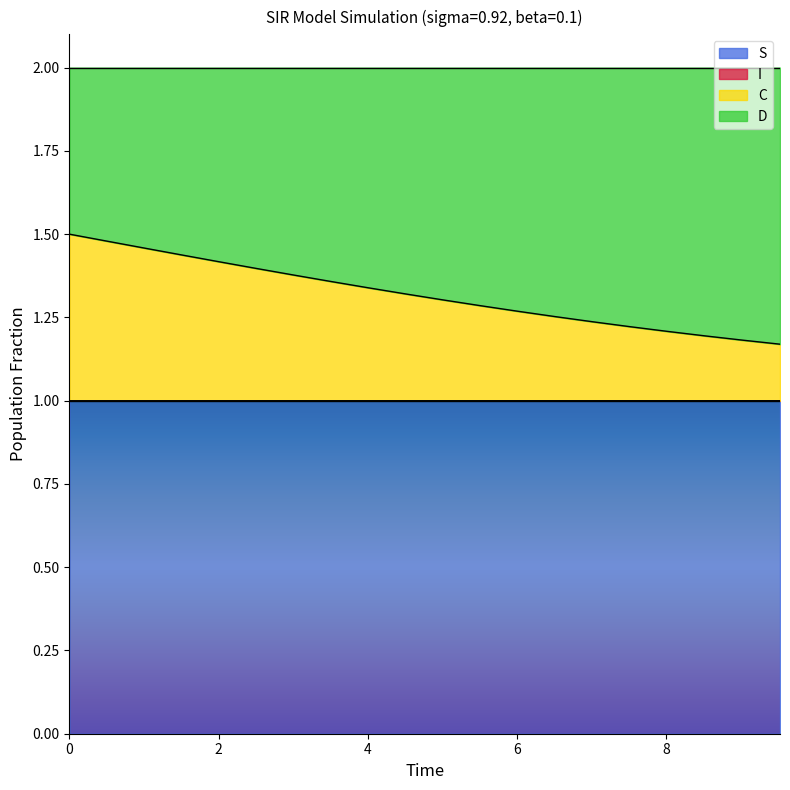

What is the lowest value of the S series?

1.0